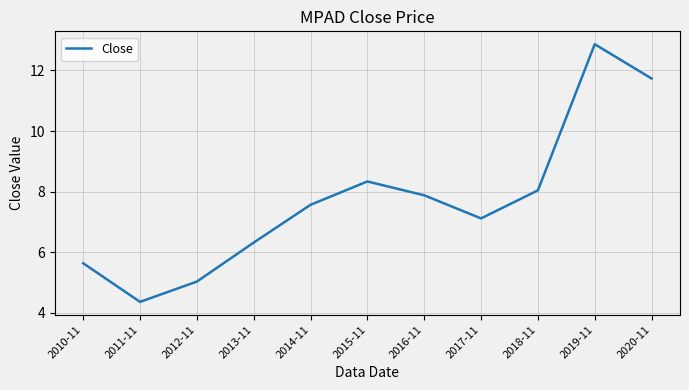

What is the ratio of the value at 2016-11 to the value at 2014-11?

1.0